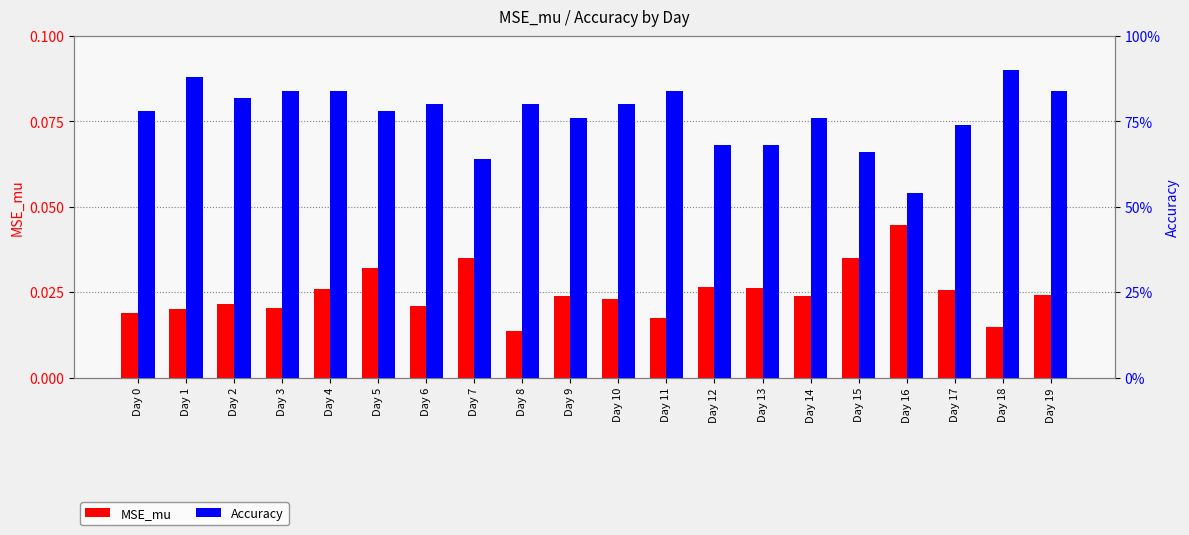

Reading left to right, what are all the values shown in this chart?

MSE_mu: 0.0	0.0	0.0	0.0	0.0	0.0	0.0	0.0	0.0	0.0	0.0	0.0	0.0	0.0	0.0	0.0	0.0	0.0	0.0	0.0
Accuracy: 0.8	0.9	0.8	0.8	0.8	0.8	0.8	0.6	0.8	0.8	0.8	0.8	0.7	0.7	0.8	0.7	0.5	0.7	0.9	0.8